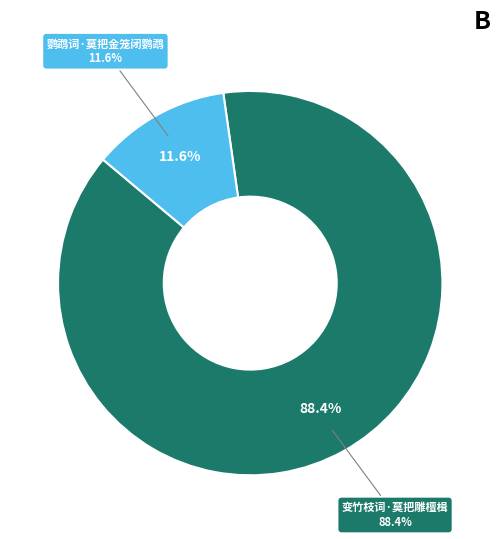

To the nearest percent, what is the difference between the 鹦鹉词·莫把金笼闭鹦鹉 and 变竹枝词·莫把雕檀楫 slice percentages?

77%